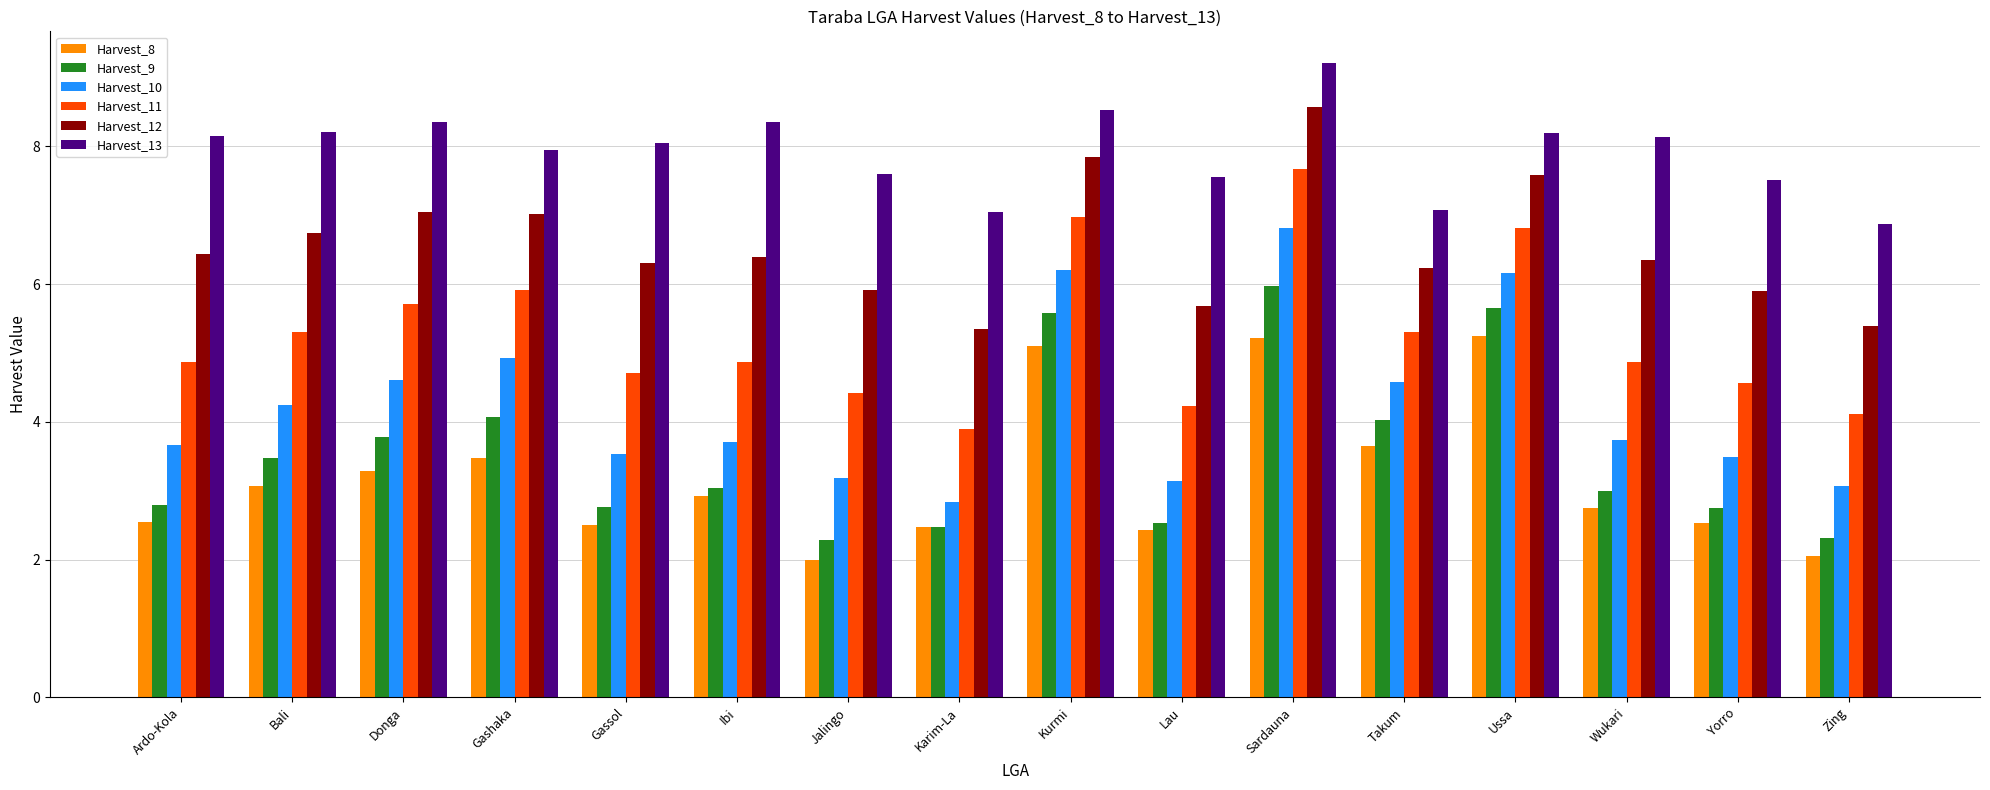

What position from the right is Lau?

7